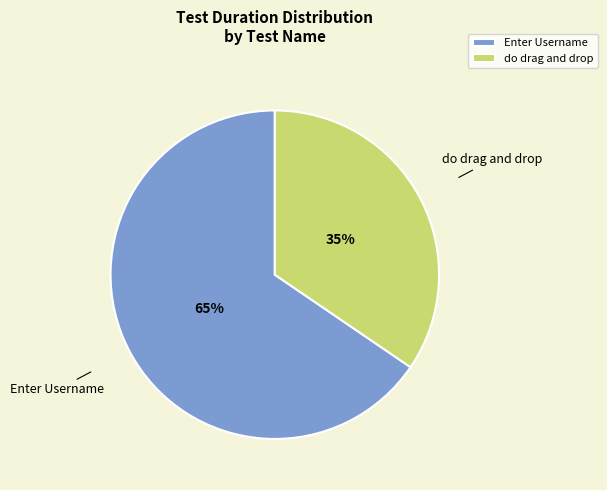

What is the ratio of the value at do drag and drop to the value at Enter Username?

0.5